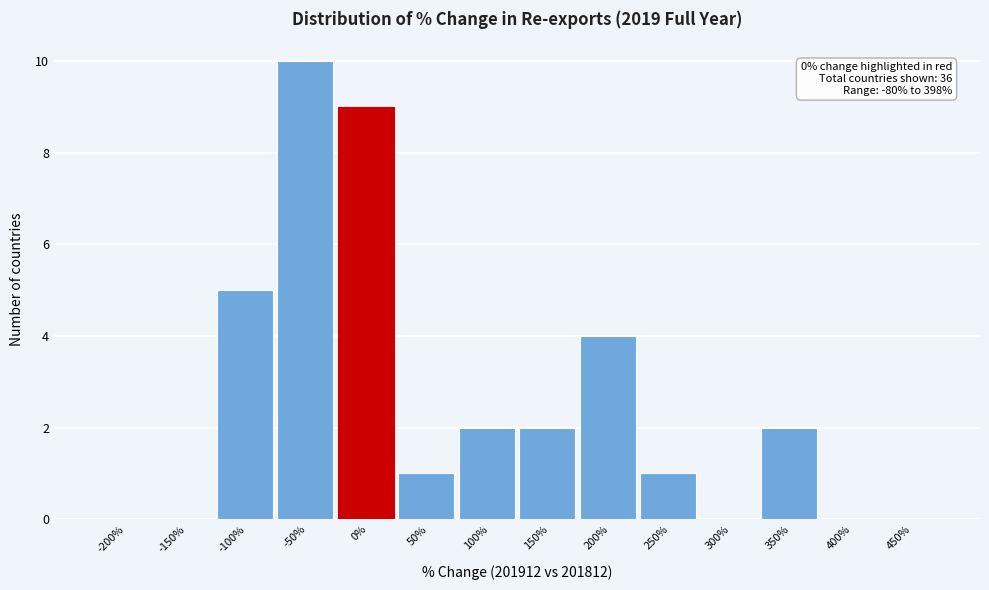

Reading left to right, extract all data points from this chart.

-200%=0	-150%=0	-100%=5	-50%=10	0%=9	50%=1	100%=2	150%=2	200%=4	250%=1	300%=0	350%=2	400%=0	450%=0